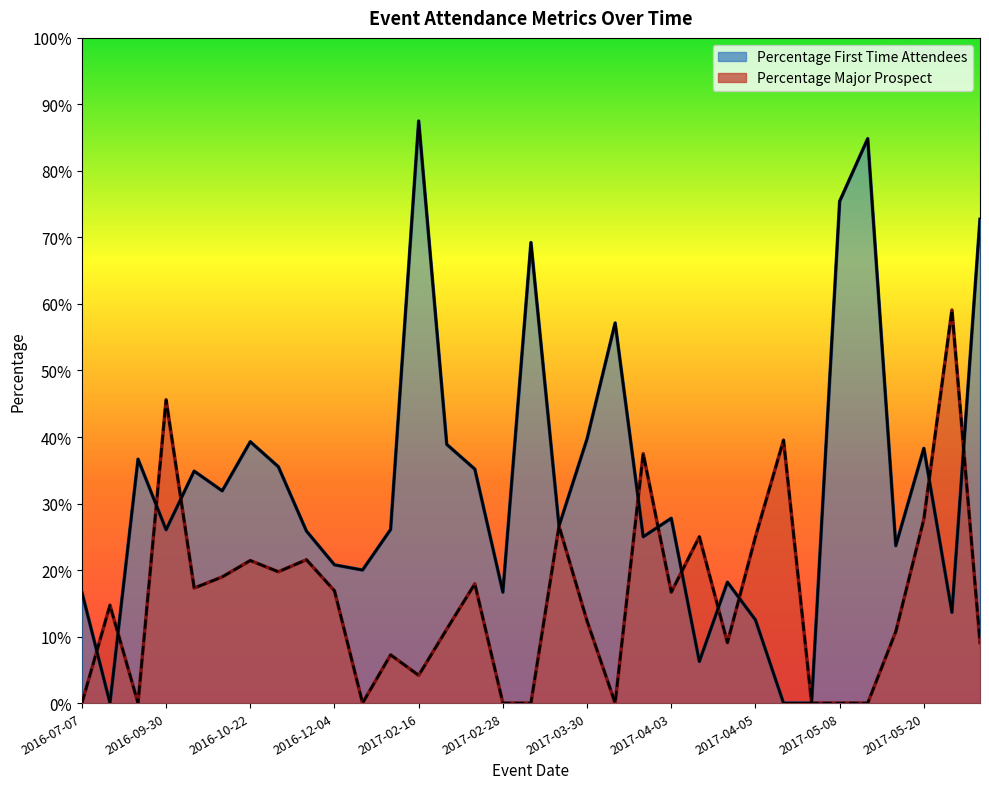

At which category does Percentage Major Prospect reach its first local valley?

2016-08-07